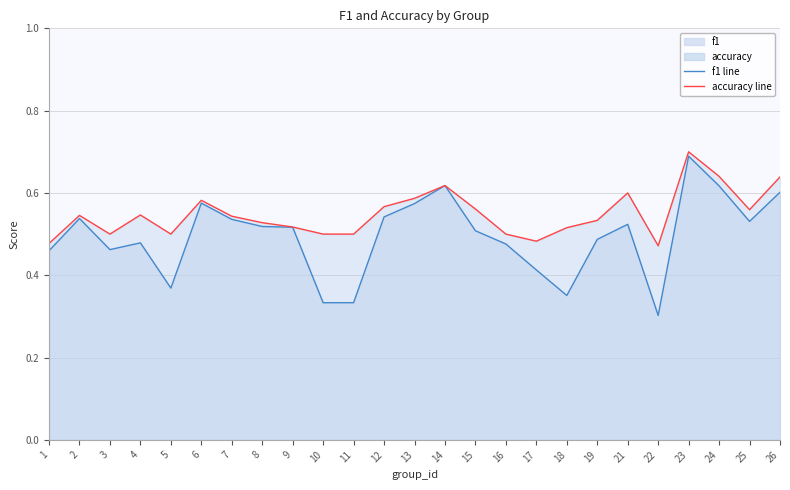

List the labels in order of accuracy value, largest first.

23, 24, 26, 14, 21, 13, 6, 12, 15, 25, 4, 2, 7, 19, 8, 9, 18, 3, 5, 10, 11, 16, 17, 1, 22